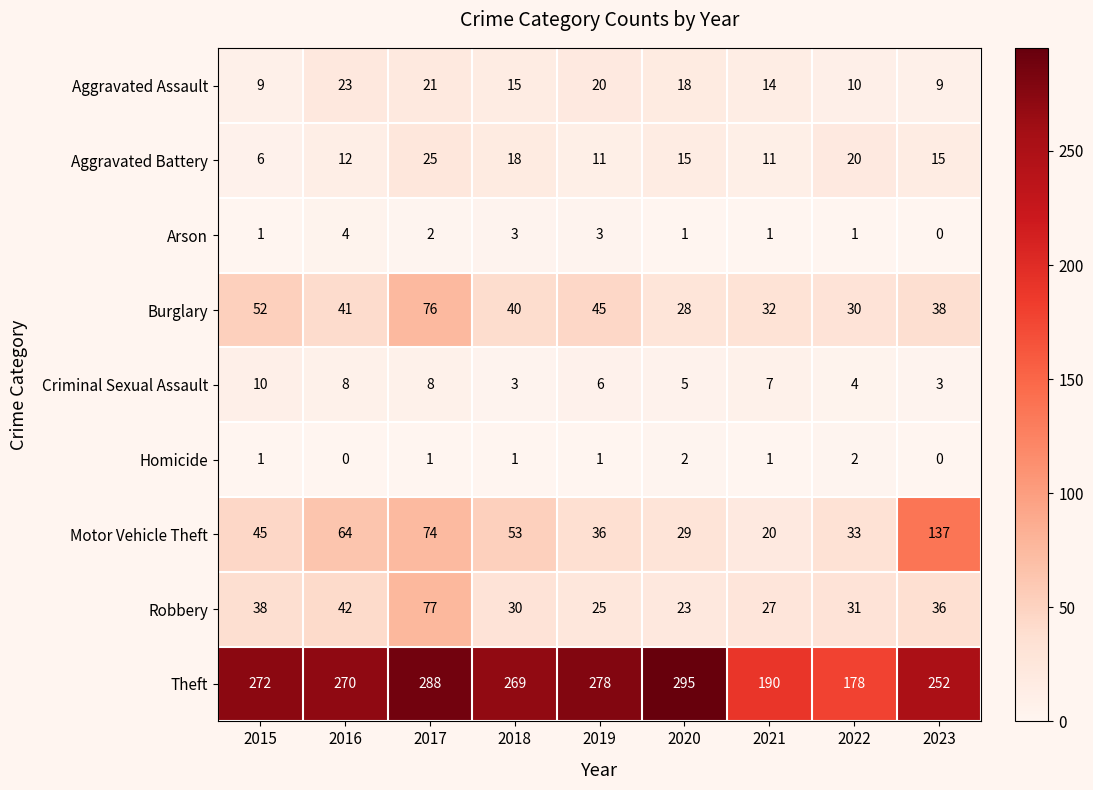

Between 2015 and 2016, which series saw the biggest shift?

Motor Vehicle Theft